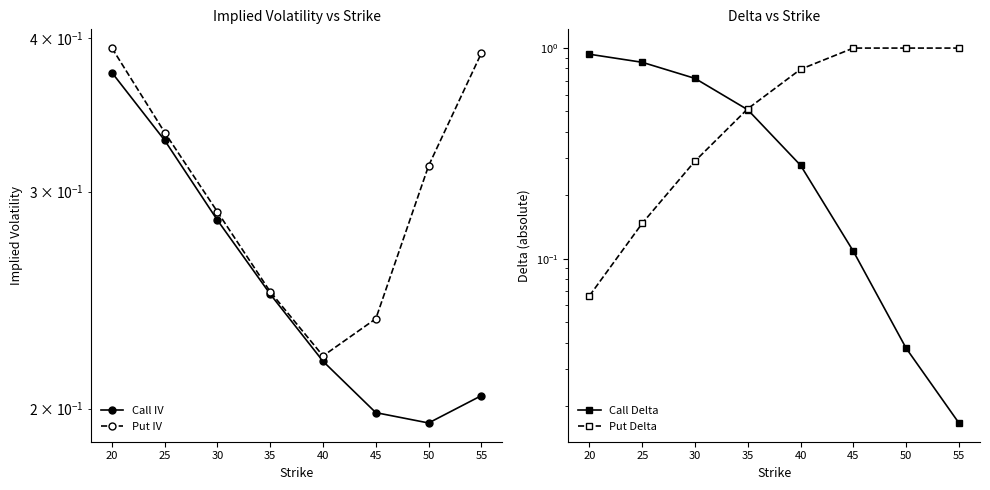

What is the difference between the second highest and second lowest values in the Call IV series?

0.1